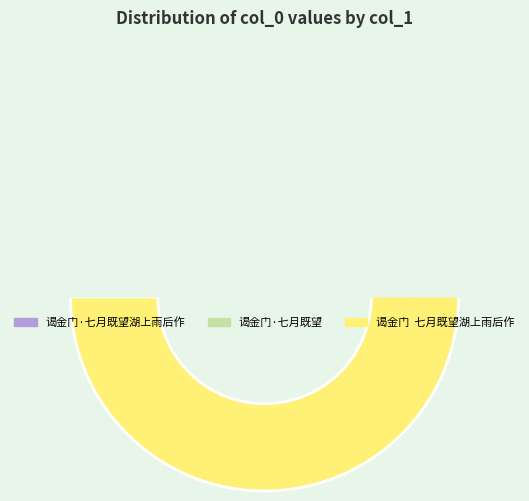

How many segments does this pie chart have?

3